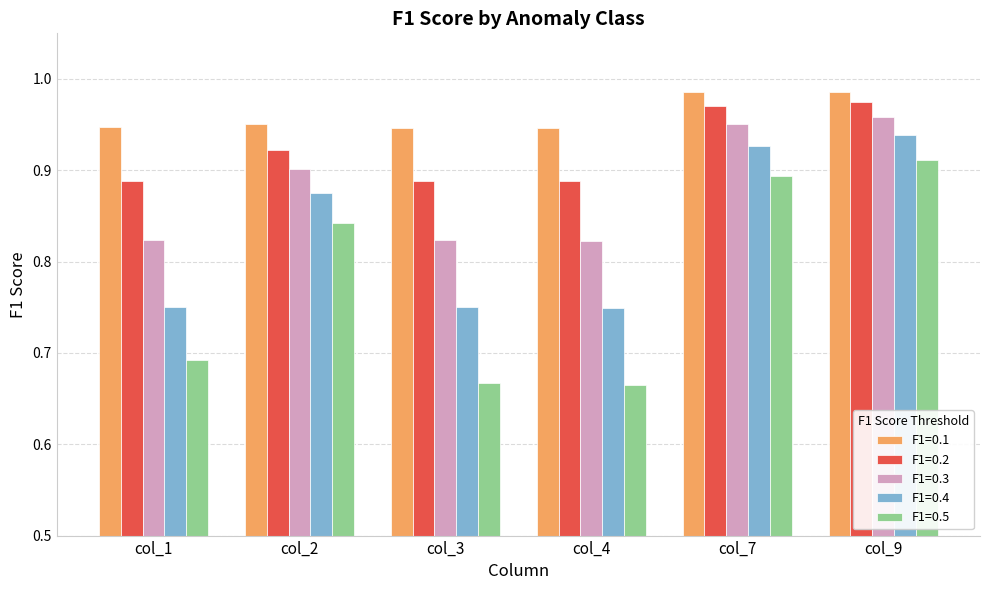

Which series has the widest spread of values?

F1=0.5